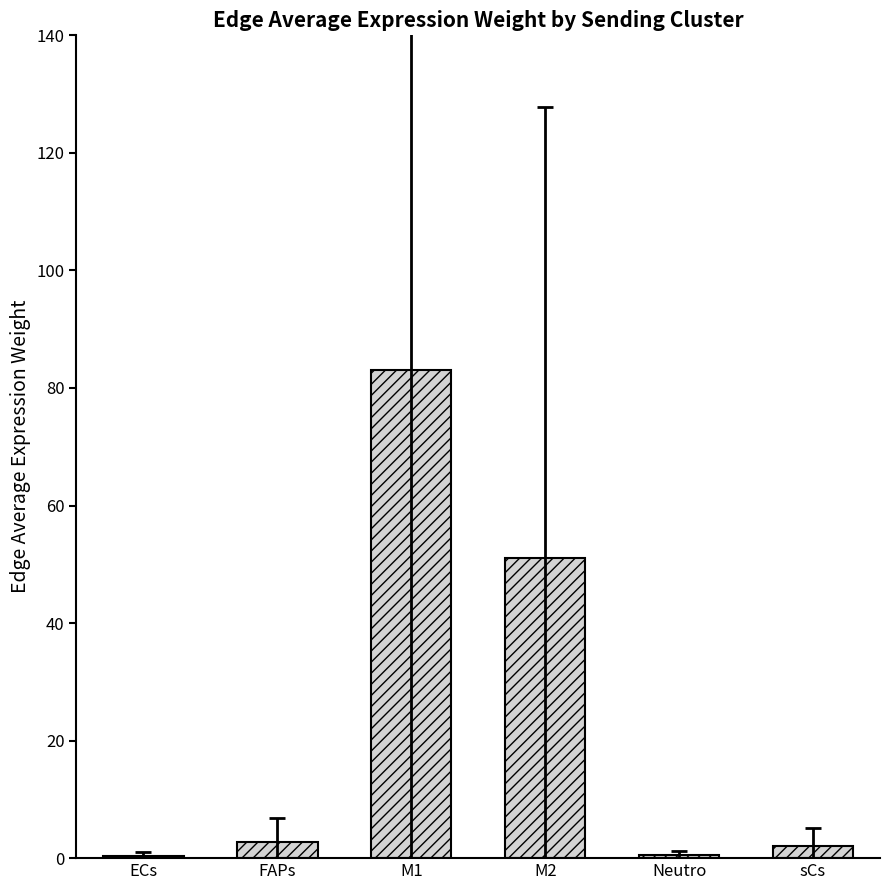

What is the greatest value displayed?

83.0